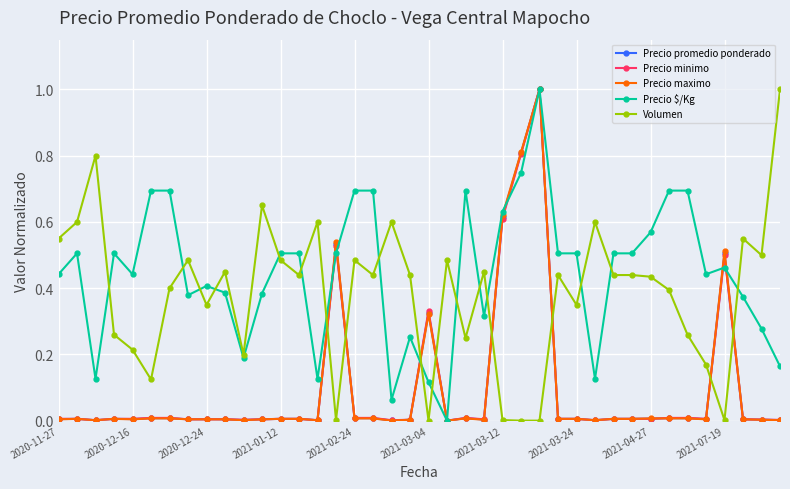

Which series has the largest total across all categories?

Precio $/Kg